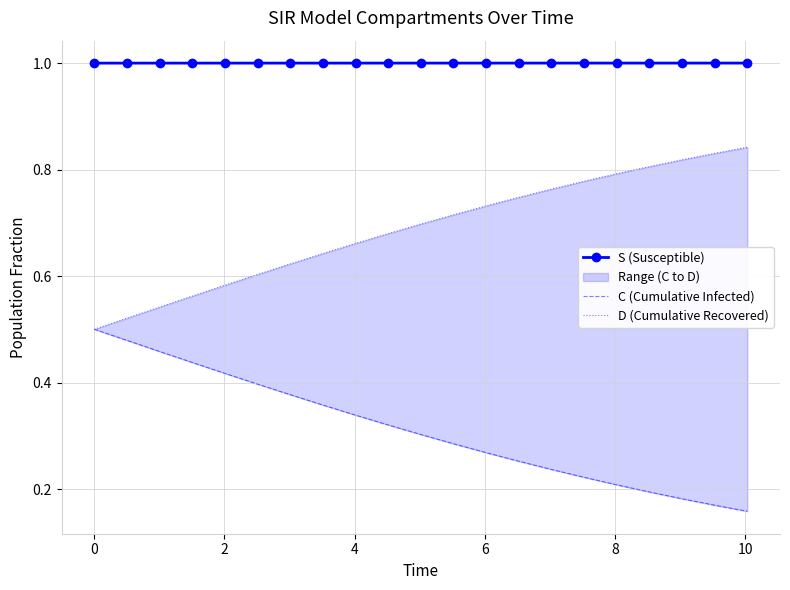

What is the average value of the D (Cumulative Recovered) series?

0.7